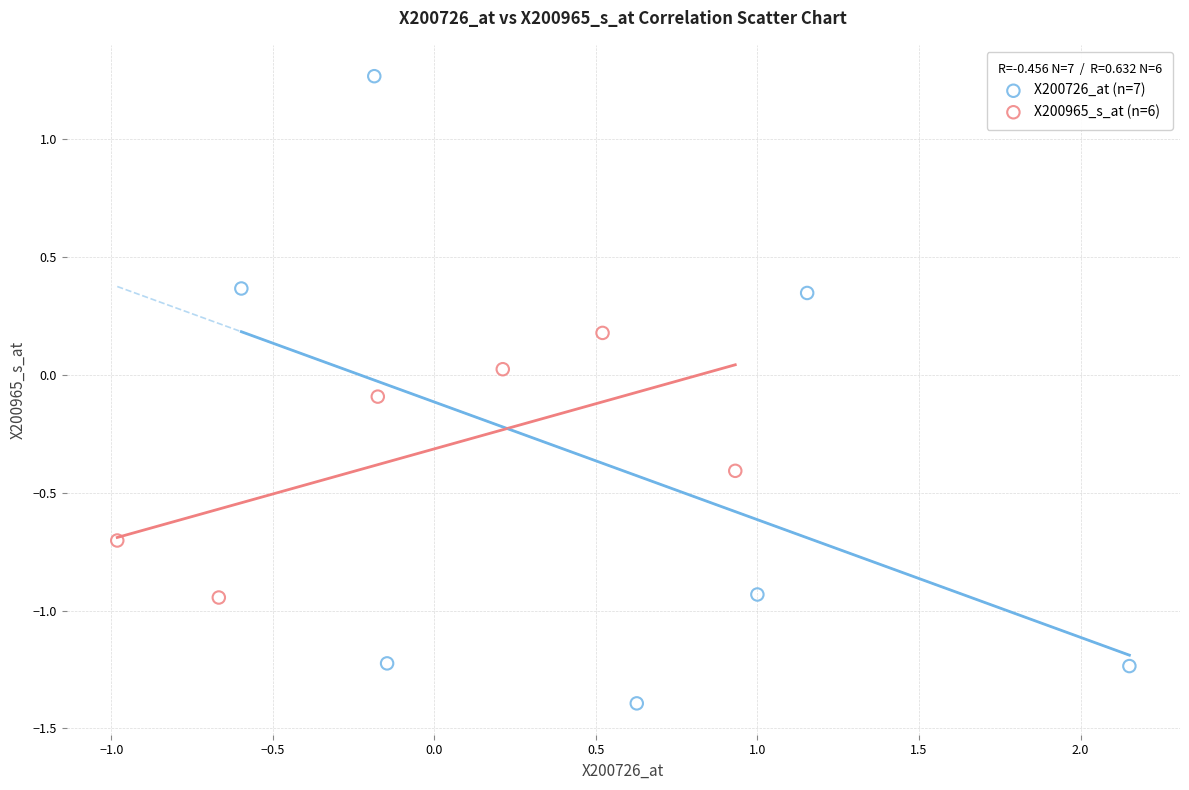

Which series has the widest spread of Y values?

X200726_at (n=7)